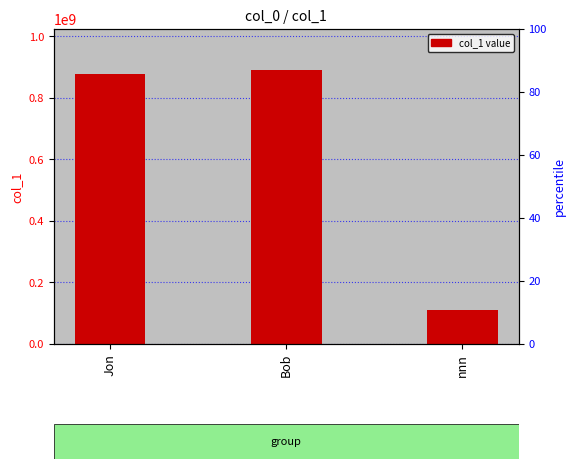

Does the chart contain any negative values?

No